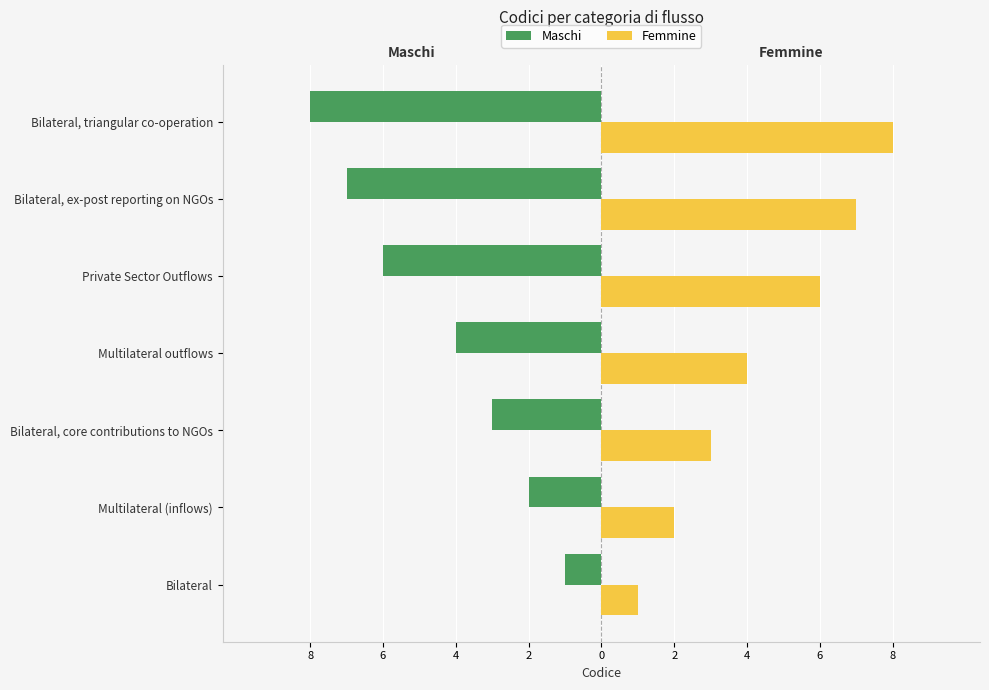

What are all the series names shown in the legend?

Maschi, Femmine